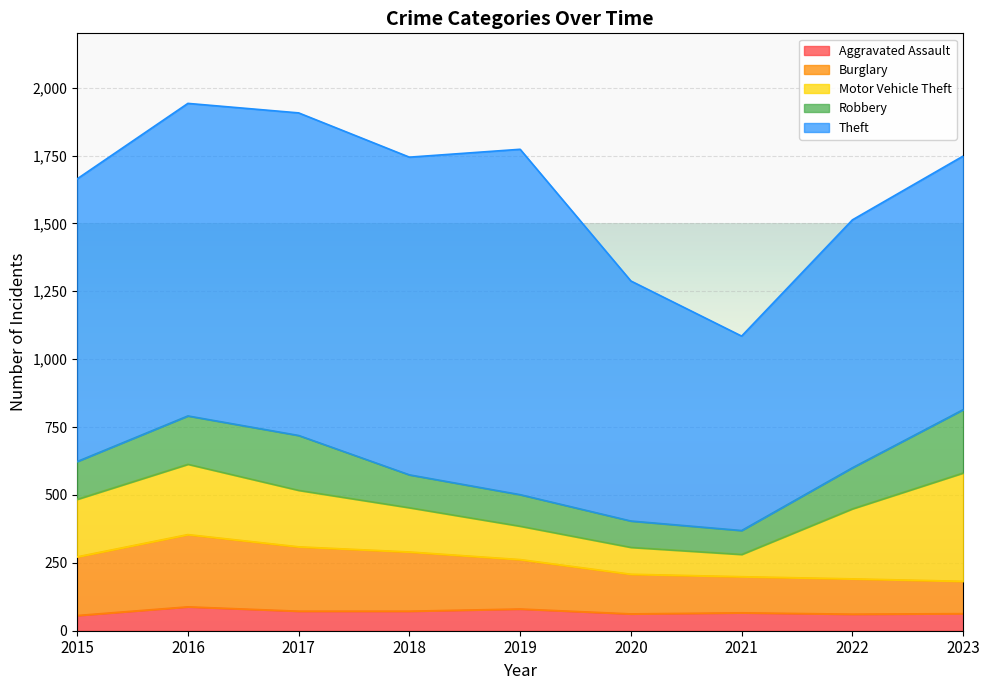

What is the spread (max minus min) of values at 2016?

1063